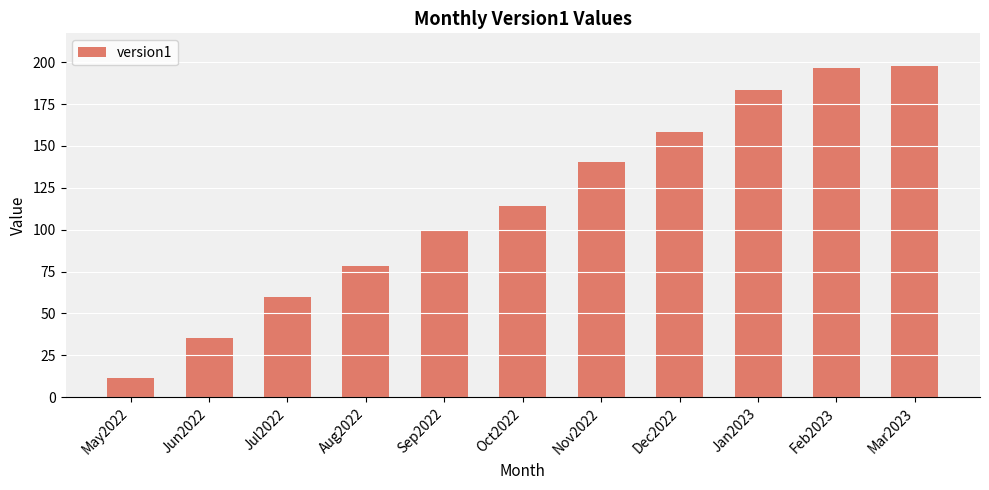

The chart shows a value of 50.2 at Mar2023. True or false?

False